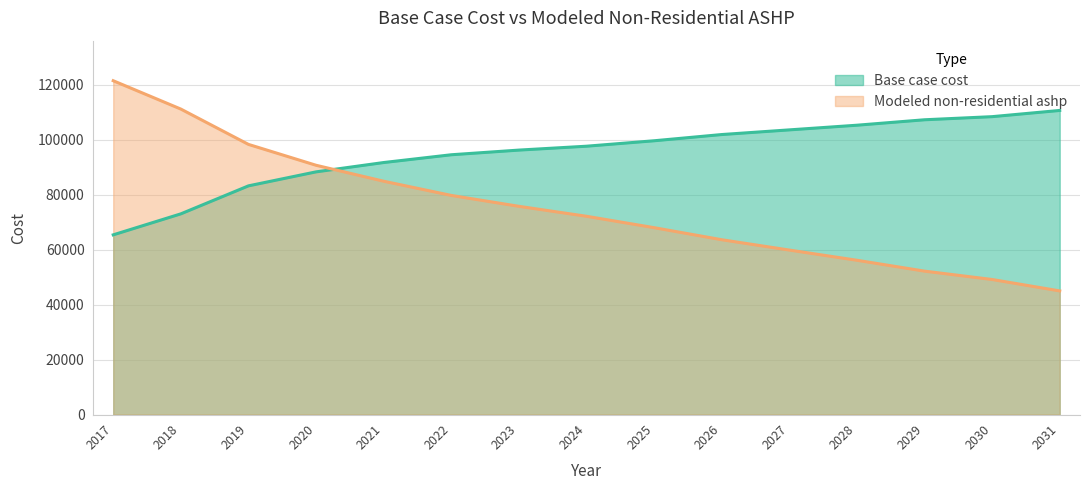

Reading left to right, extract all data points from this chart.

Base case cost: 2017=65428.4	2018=73071.5	2019=83262.3	2020=88357.7	2021=91754.6	2022=94585.4	2023=96283.9	2024=97699.3	2025=99680.8	2026=101945.4	2027=103643.9	2028=105342.4	2029=107323.9	2030=108456.2	2031=110720.9
Modeled non-residential ashp: 2017=121538.8	2018=111221.7	2019=98360.9	2020=90762.5	2021=84955.1	2022=79780.8	2023=75816.6	2024=72193.8	2025=68043.8	2026=63654.4	2027=59891.9	2028=56177.0	2029=52219.4	2030=49174.5	2031=45017.3